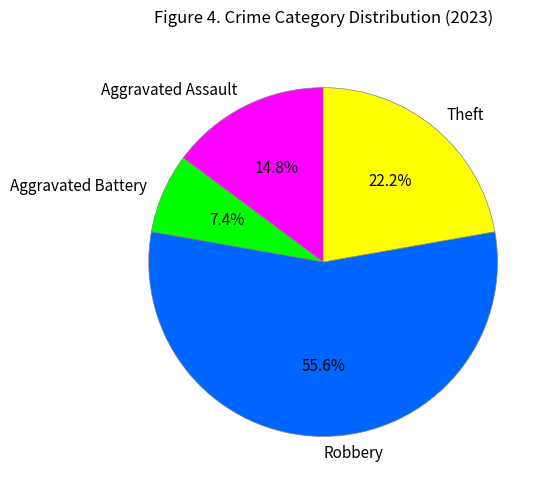

To the nearest percent, what is the difference between the Robbery and Aggravated Assault slice percentages?

41%